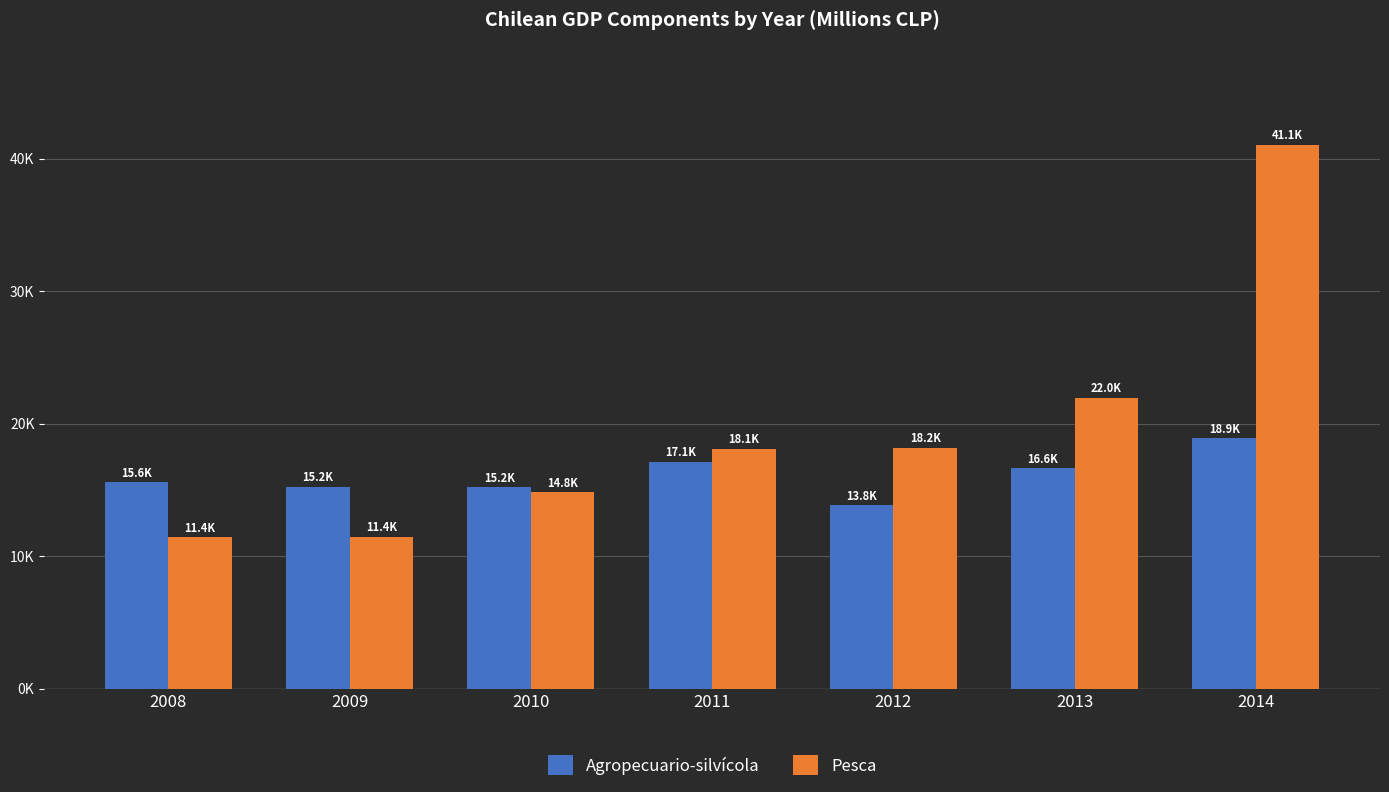

Does the chart contain any negative values?

No